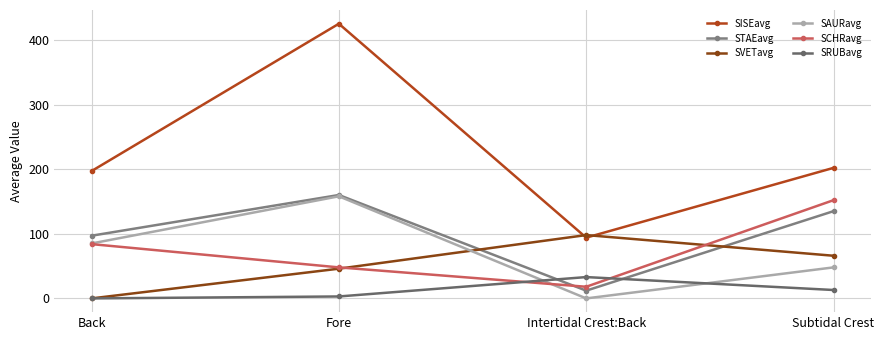

What is the lowest value of the STAEavg series?

12